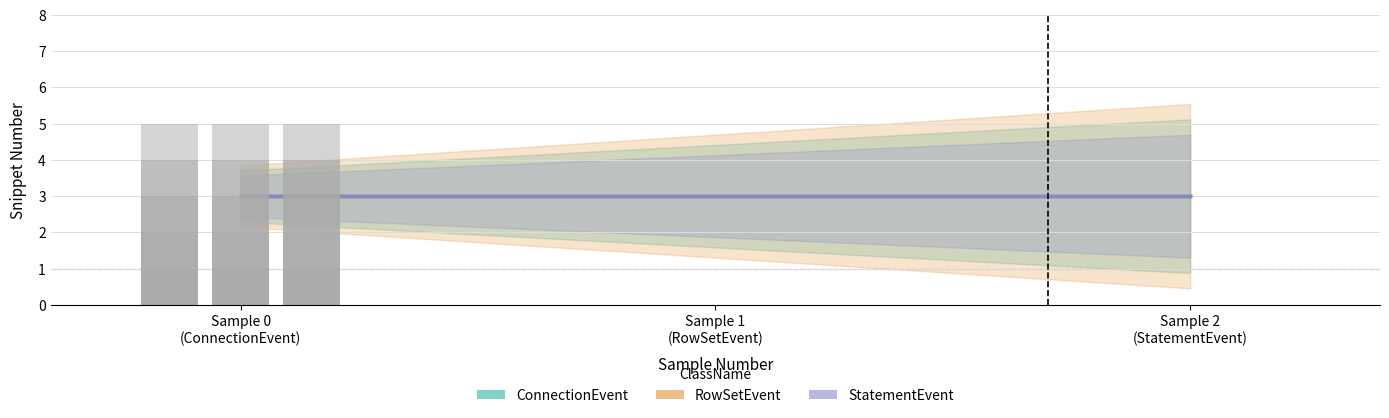

Does the chart contain stacked bars?

No